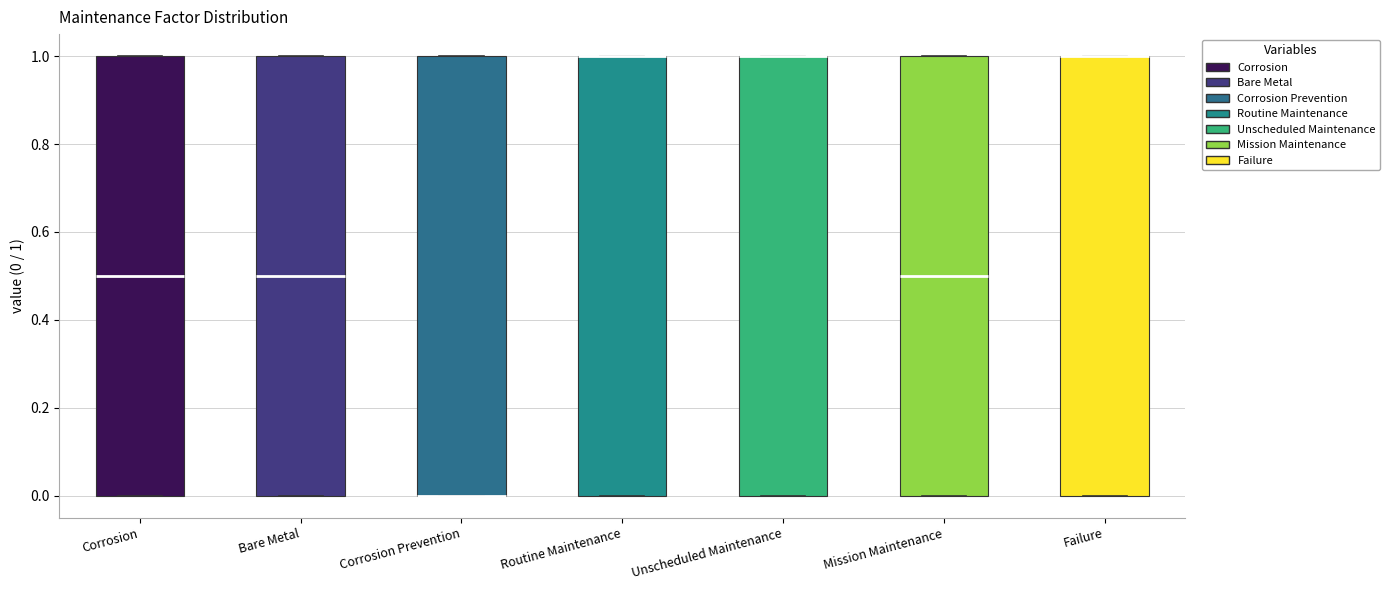

Where is the upper edge of the box for Corrosion on the y-axis? The values are not printed on the chart, so give them approximately, as read against the axis.

1.0